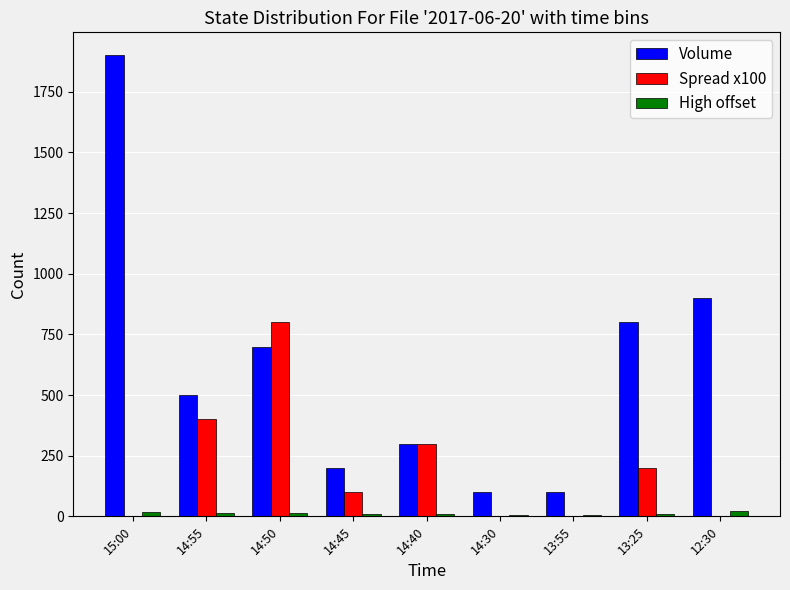

Which series has the largest total across all categories?

Volume